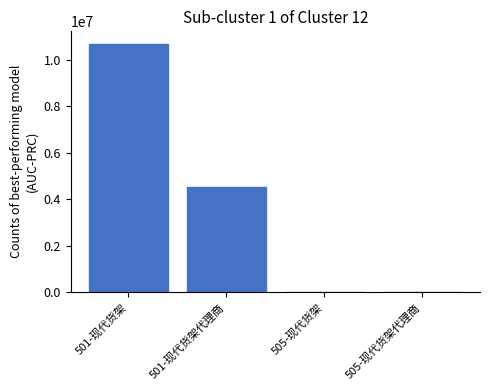

Approximately how many times larger is the value at 501-现代货架 compared to 501-现代货架代理商?

2.4